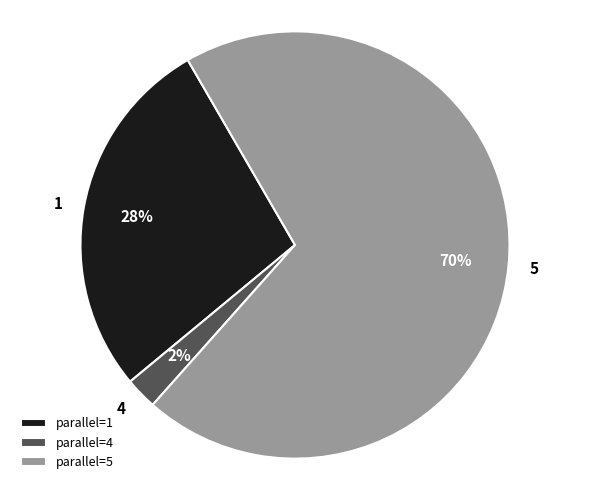

Combined, do 4 and 5 account for over 50%?

Yes